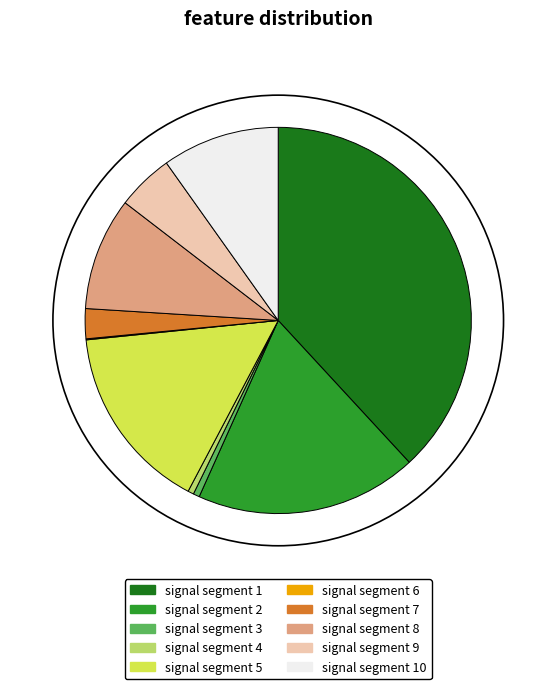

Is the sum of signal segment 5 and signal segment 2 greater than half?

No